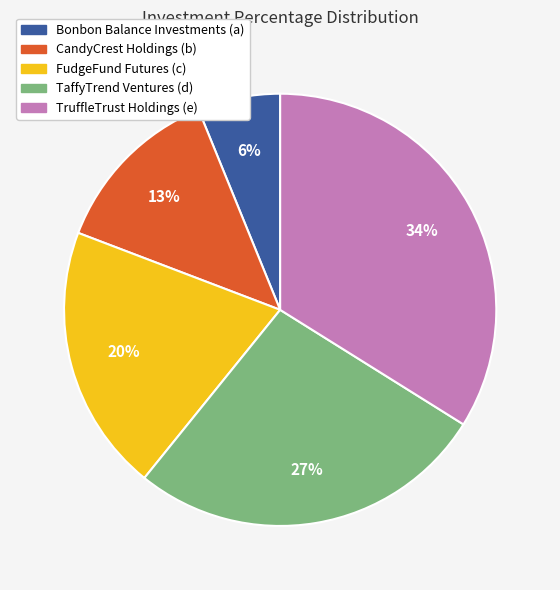

How many segments does this pie chart have?

5